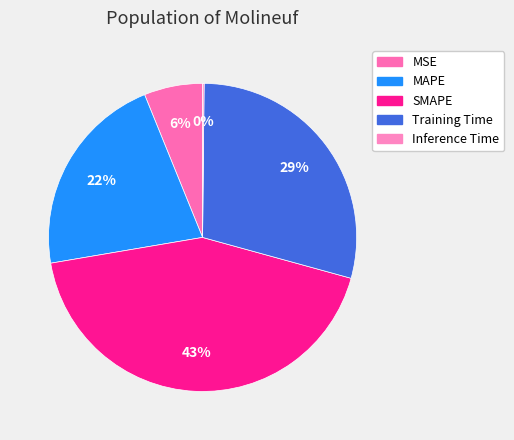

The Training Time slice represents 29% of the pie. True or false?

True